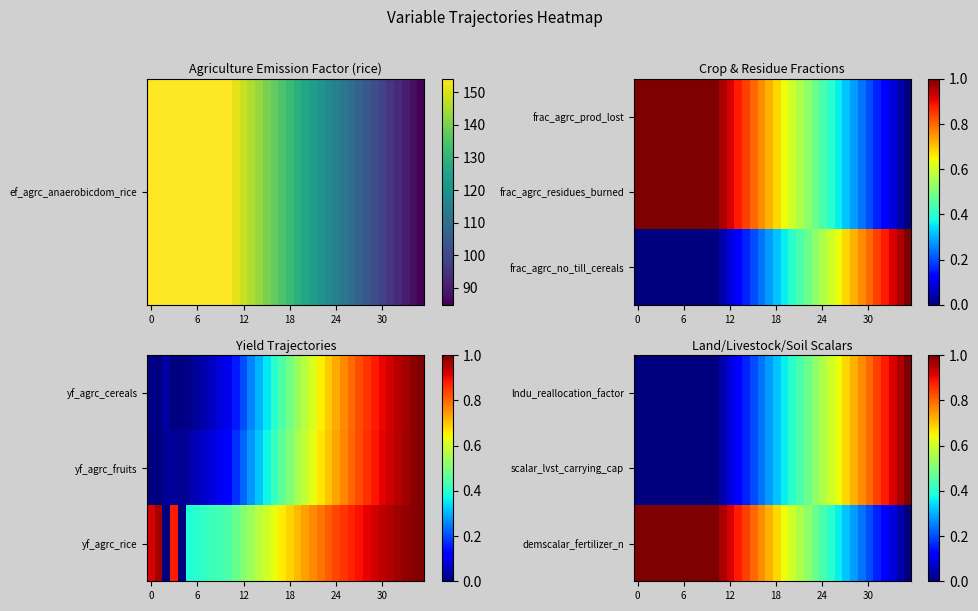

At how many categories does at least one series exceed 0?

36